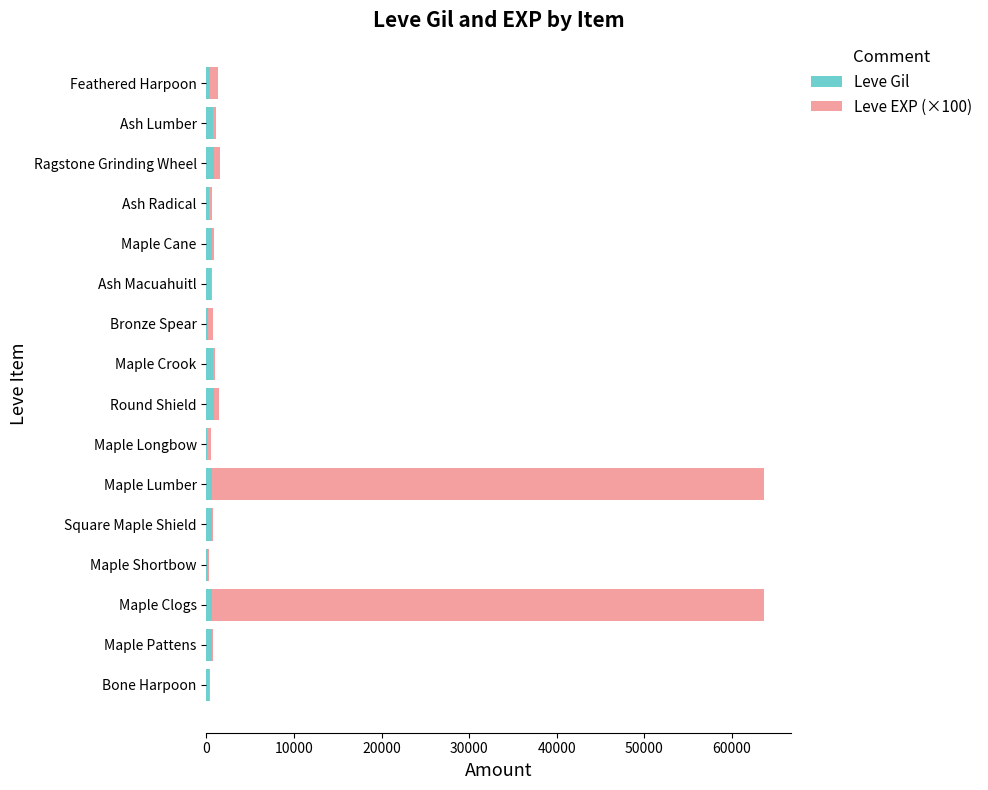

What is the sum of all Leve Gil values?

8550